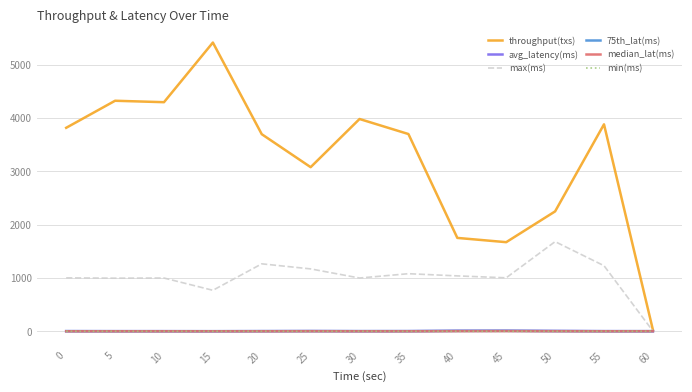

What is the maximum value for max(ms)?

1682.0